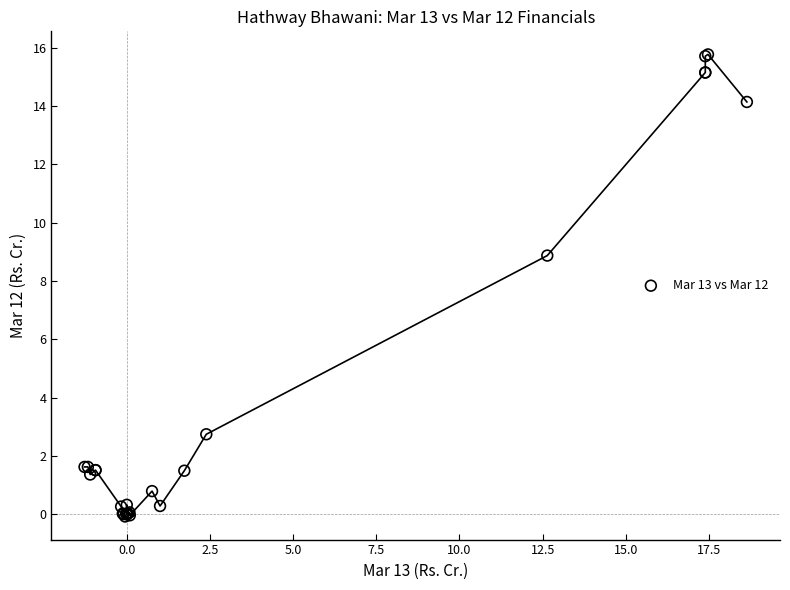

What Y value in the scatter plot is closest to 7?

8.9